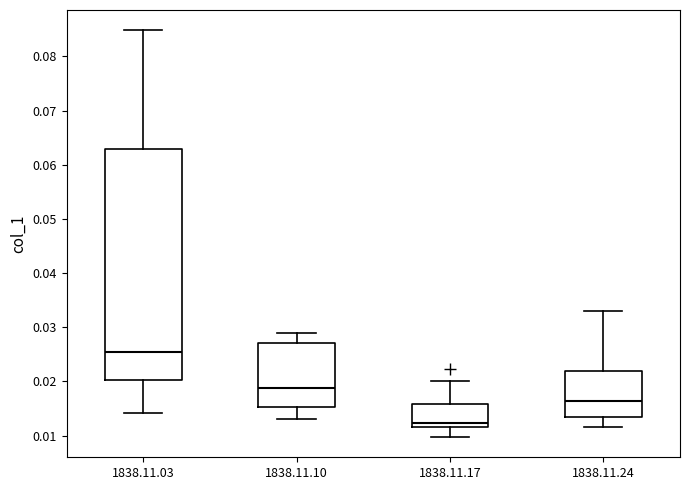

Reading left to right, transcribe this box plot: for each box, give where its median line is, the range the box spans, and where its two whiskers end, as read against the y-axis. The values are not printed on the chart, so give them approximately, as read against the axis.

1838.11.03: median 0.025, box 0.020 to 0.063, whiskers 0.014 to 0.085
1838.11.10: median 0.019, box 0.015 to 0.027, whiskers 0.013 to 0.029
1838.11.17: median 0.012 (just above the box's lower edge), box 0.012 to 0.016, whiskers 0.010 to 0.020
1838.11.24: median 0.016, box 0.013 to 0.022, whiskers 0.012 to 0.033